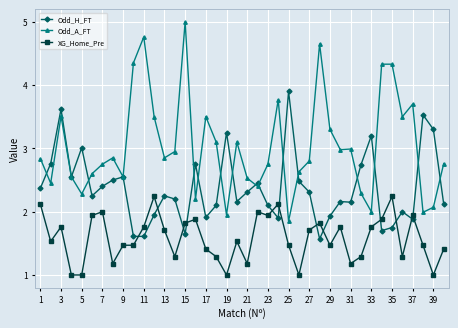

Which series has the largest total across all categories?

Odd_A_FT